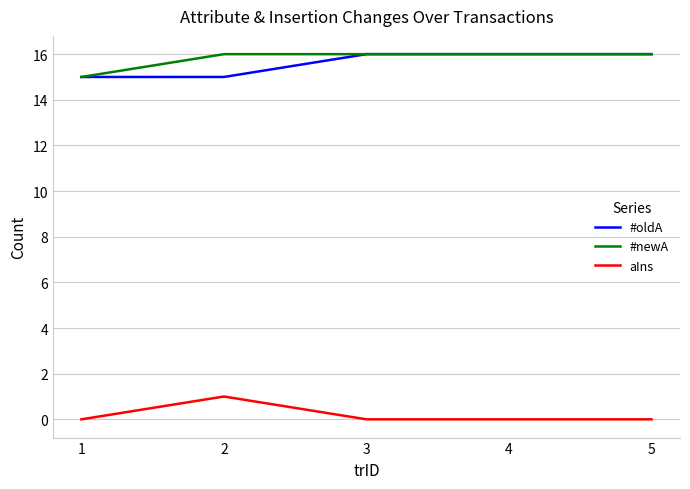

What is the total value across all series at 2?

32